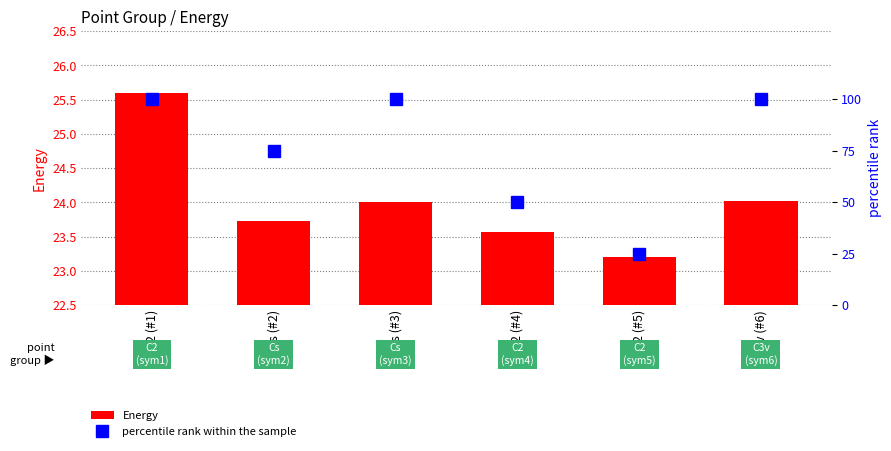

Where is percentile rank within the sample nearest to the value 62?

C2 (#4)